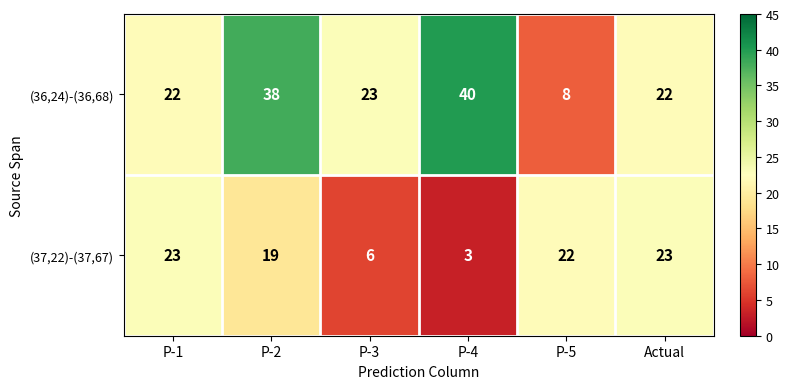

Which category has the highest value across all series?

P-4